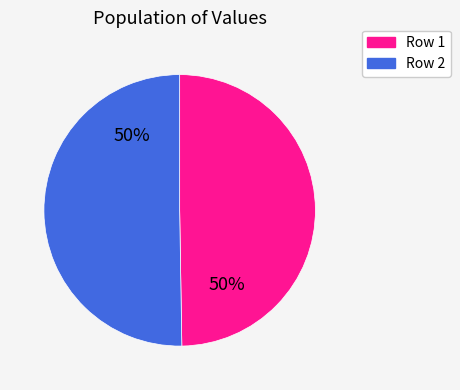

The Row 1 slice represents 50% of the pie. True or false?

True